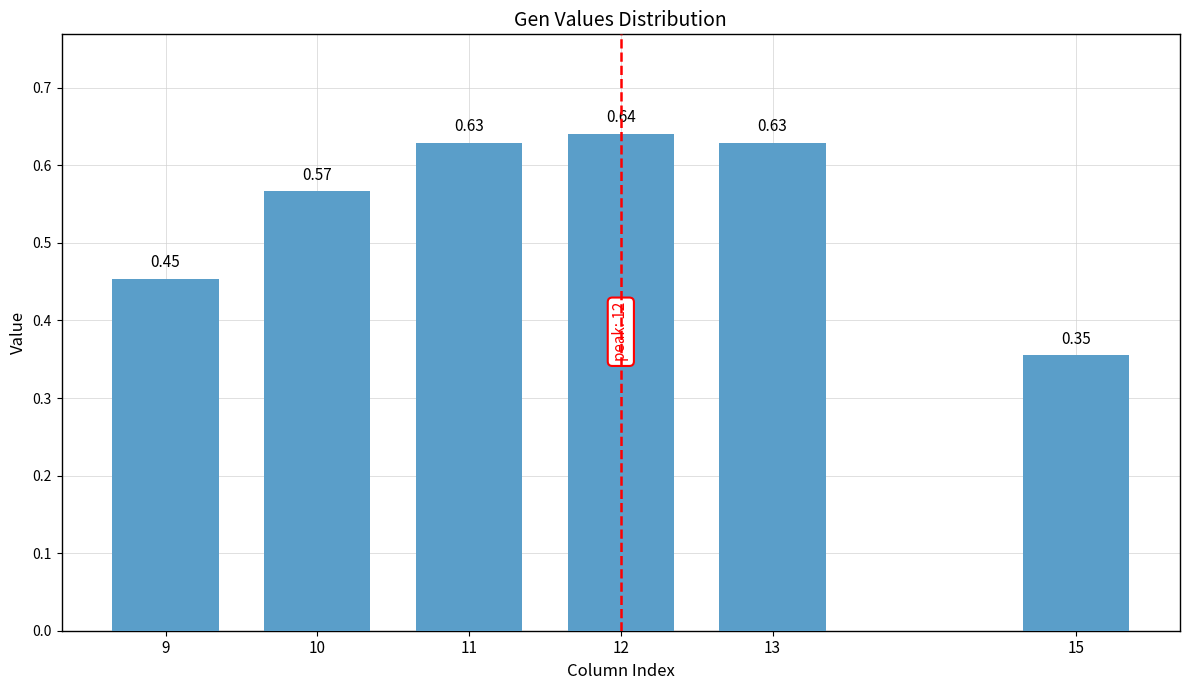

Does the chart contain stacked bars?

No